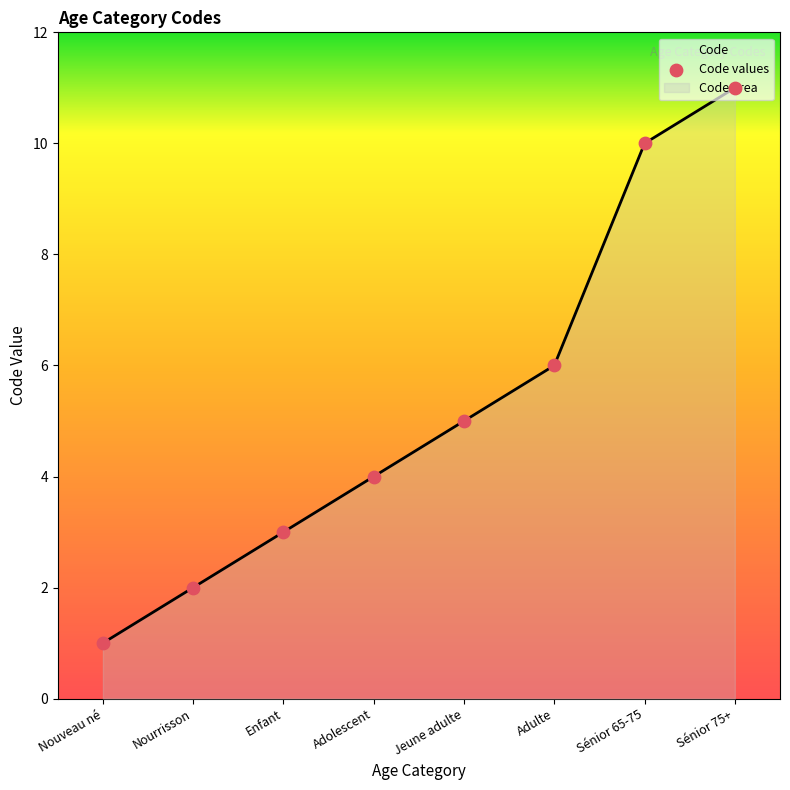

What is the change in value from Nouveau né to Enfant?

+2